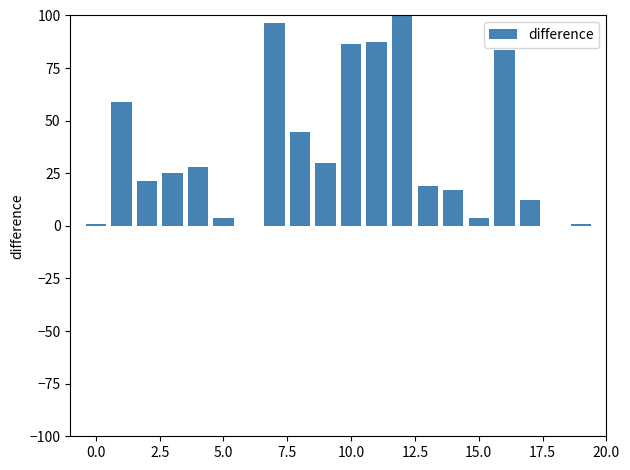

What is the sum of all values?

720.7